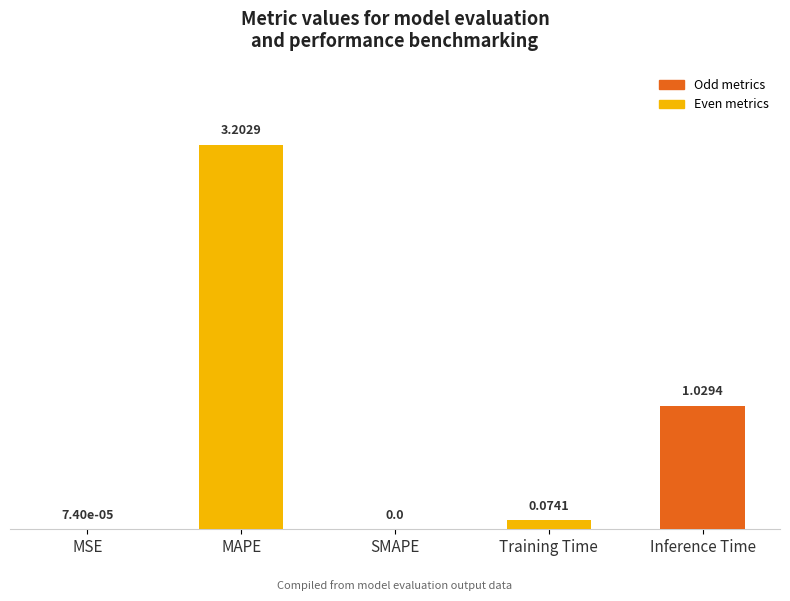

Between SMAPE and MAPE, which is larger?

MAPE